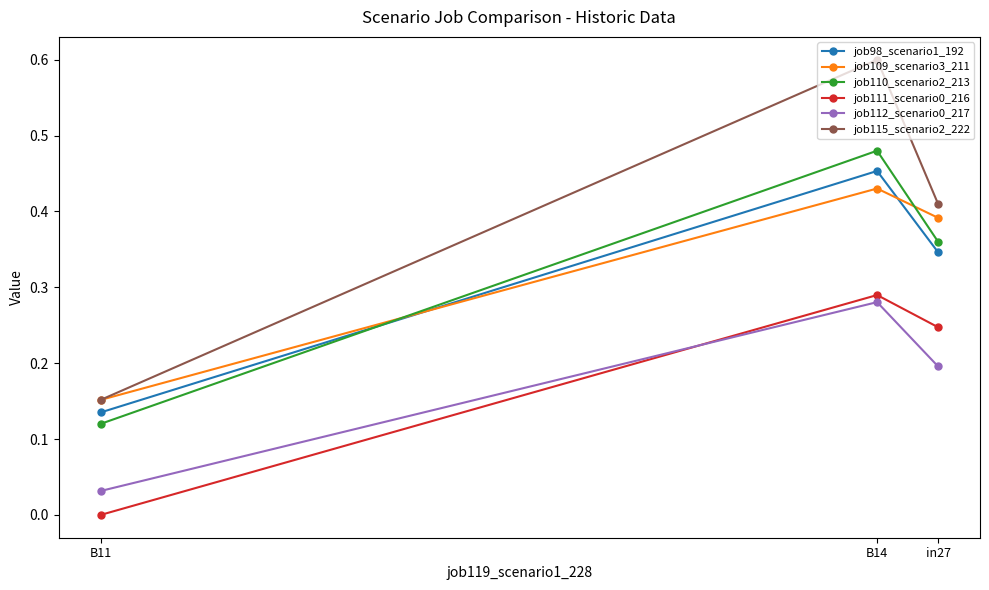

What is the difference between the maximum and minimum values in the job109_scenario3_211 series?

0.3